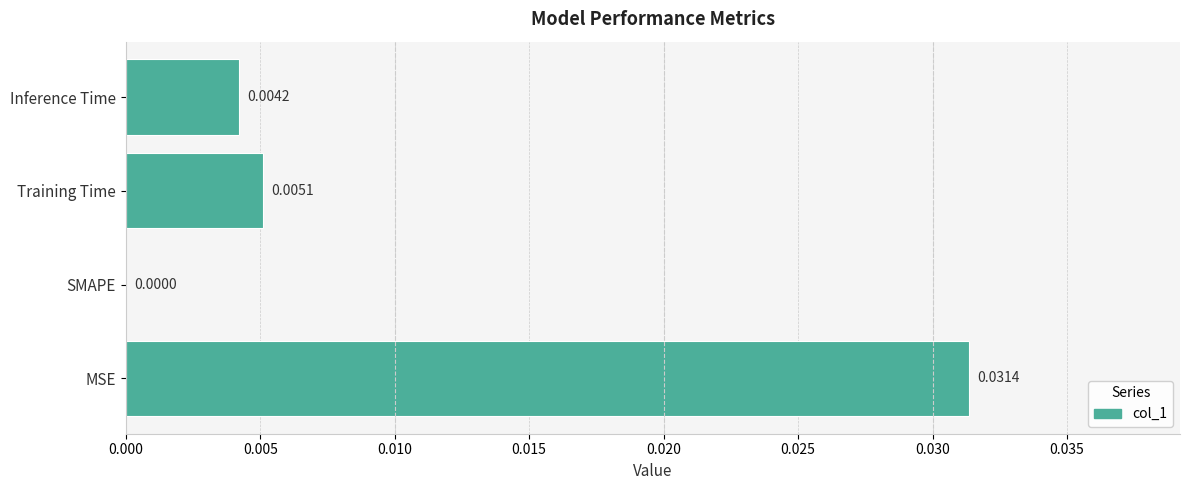

Which has a higher value, MSE or Inference Time?

MSE